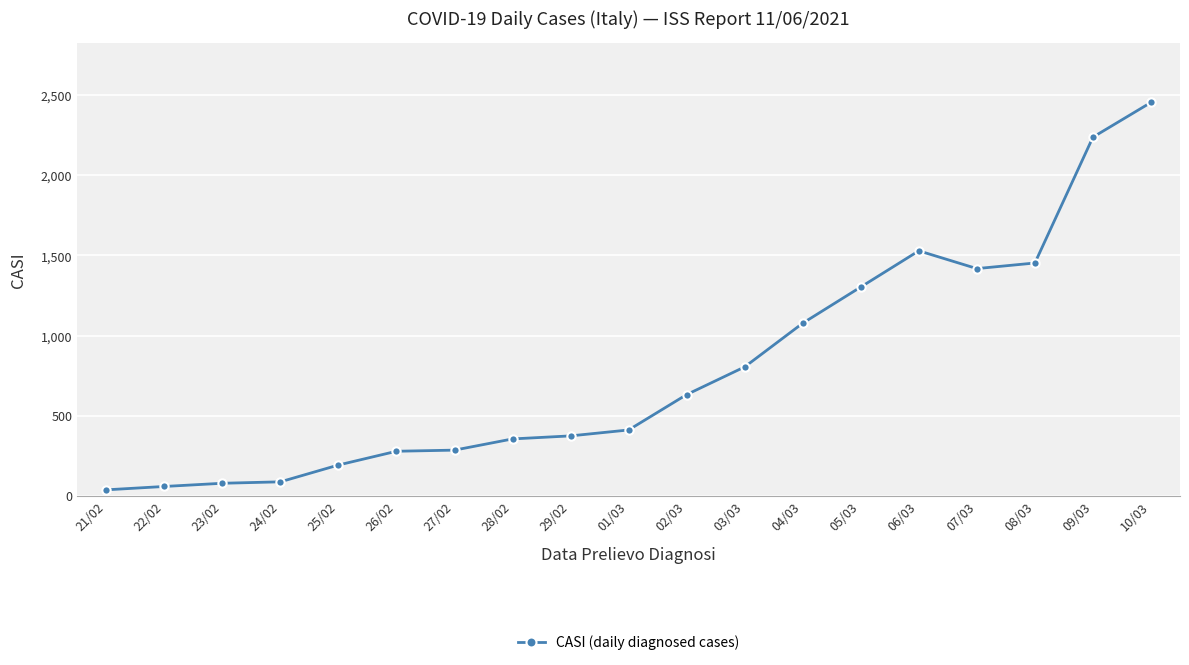

What is the sum of the values at 29/02 and 10/03?

2829